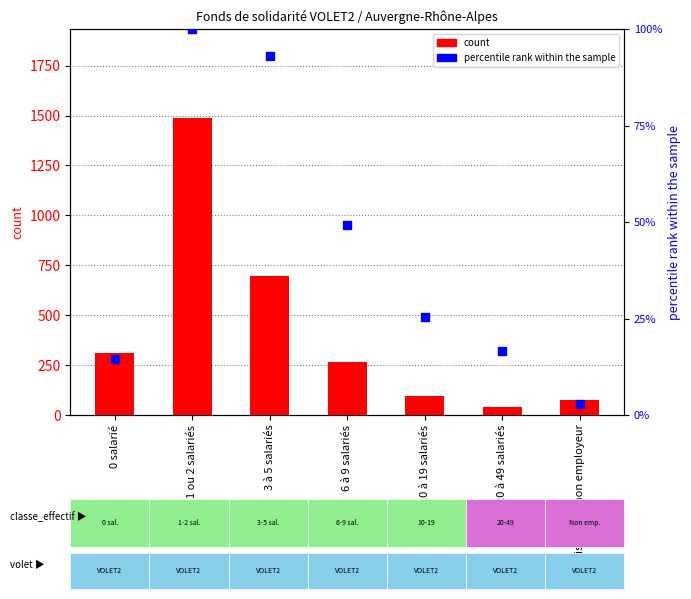

At how many categories does at least one series exceed 1117?

1